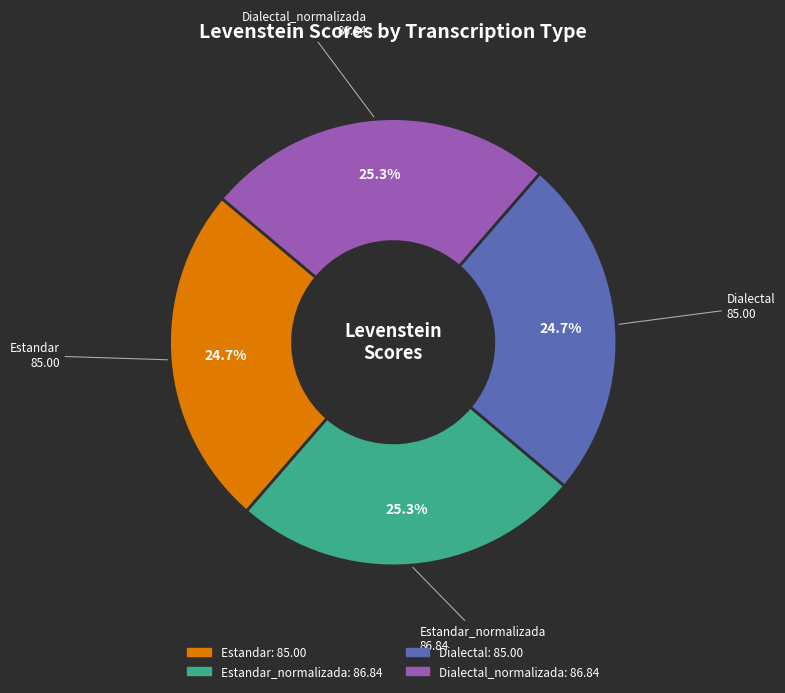

Is there any slice that represents more than half of the pie?

No